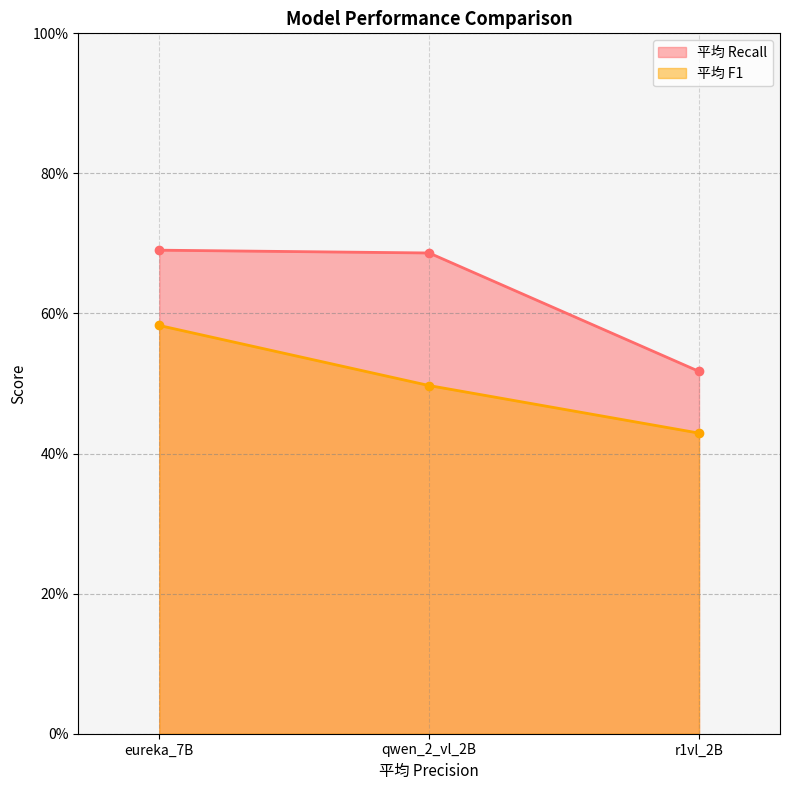

Rank the categories by 平均 F1 value from lowest to highest.

r1vl_2B, qwen_2_vl_2B, eureka_7B